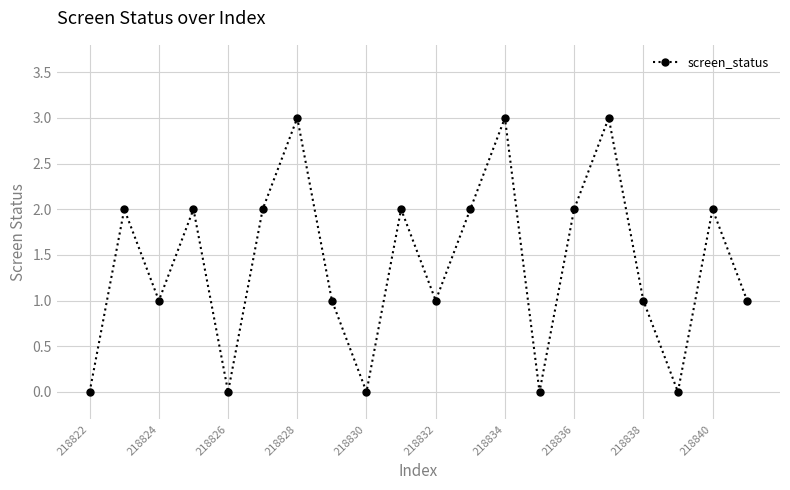

What is the value of the 6th point from the left?

2